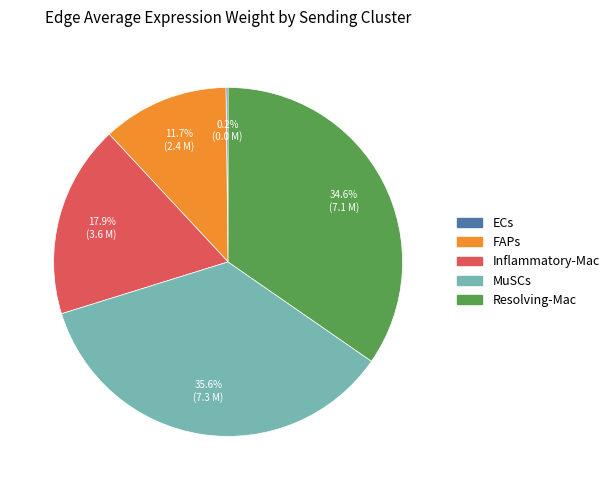

What is the largest slice in the pie chart?

MuSCs